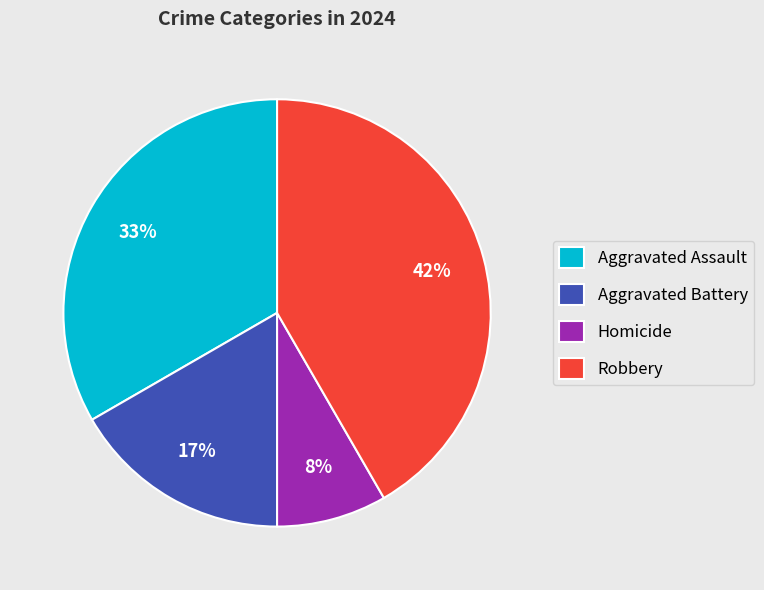

To the nearest percent, what is the combined percentage of Robbery and Homicide?

50%